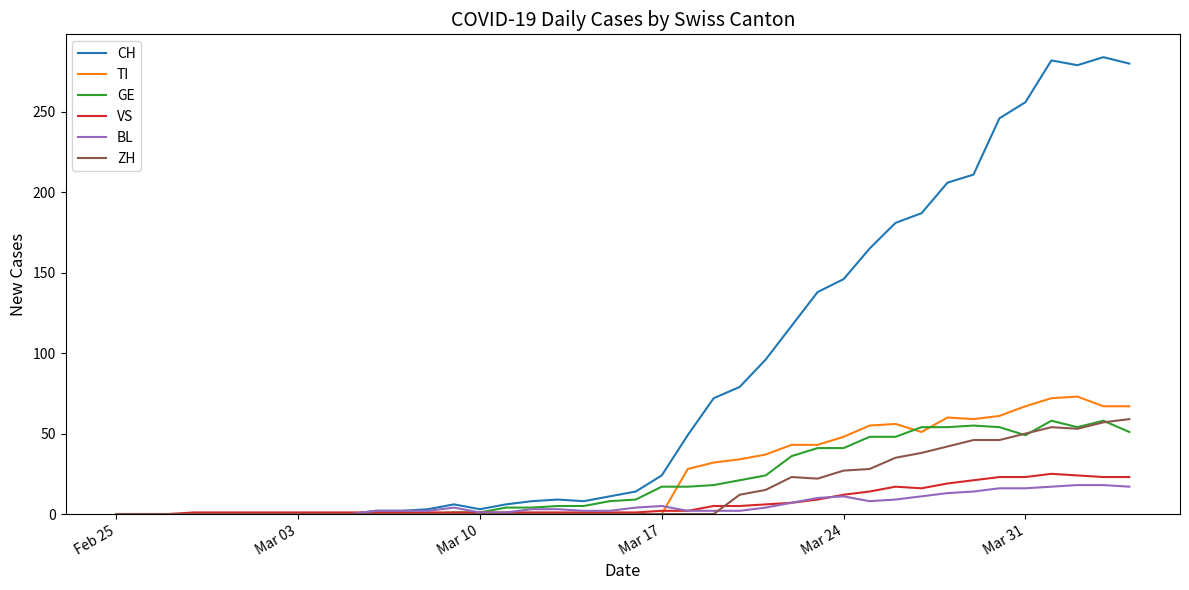

Which series has the largest total across all categories?

CH